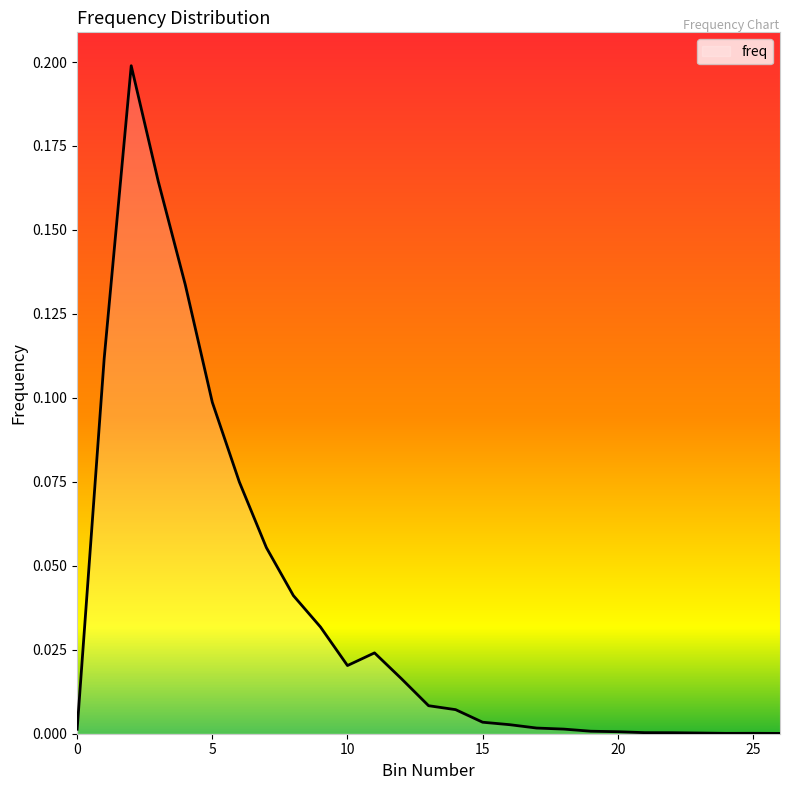

How many lines are shown in the chart?

1